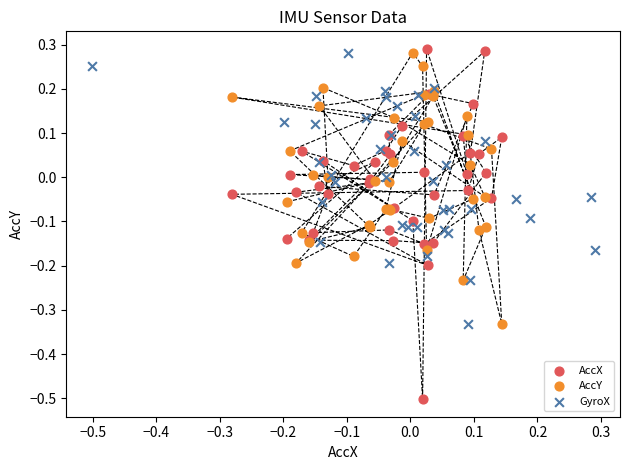

What are all the series names shown in the legend?

AccX, AccY, GyroX